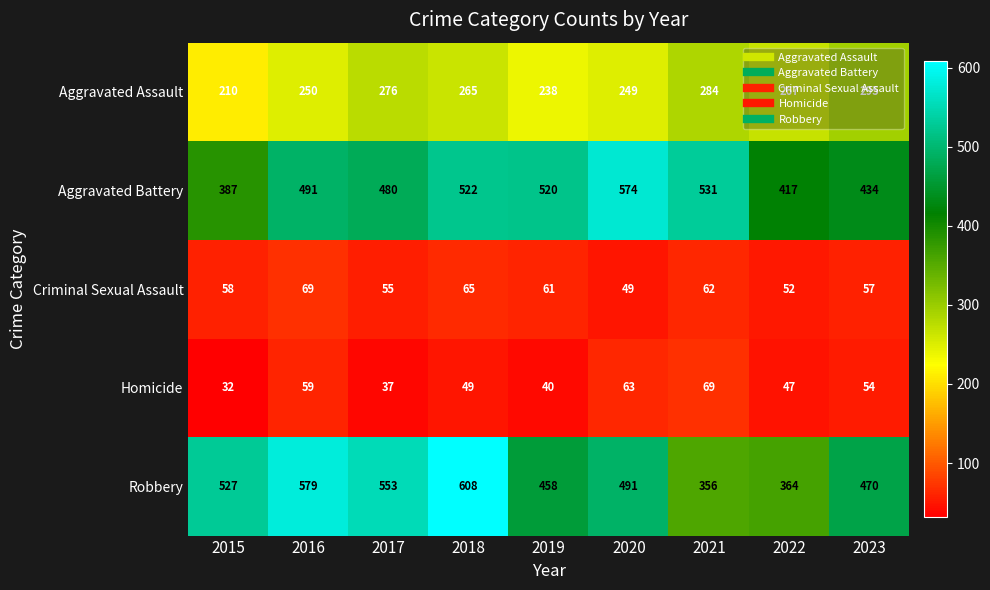

The Criminal Sexual Assault series shows 27 at 2021. True or false?

False